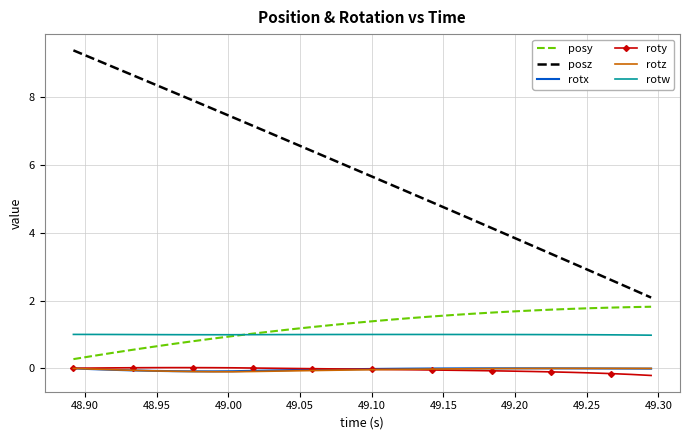

Which series has the largest range (max minus min)?

posz